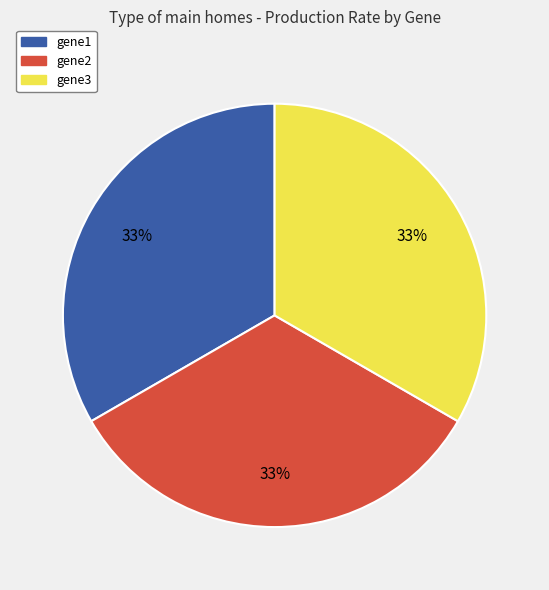

Combined, do gene2 and gene1 account for over 50%?

Yes